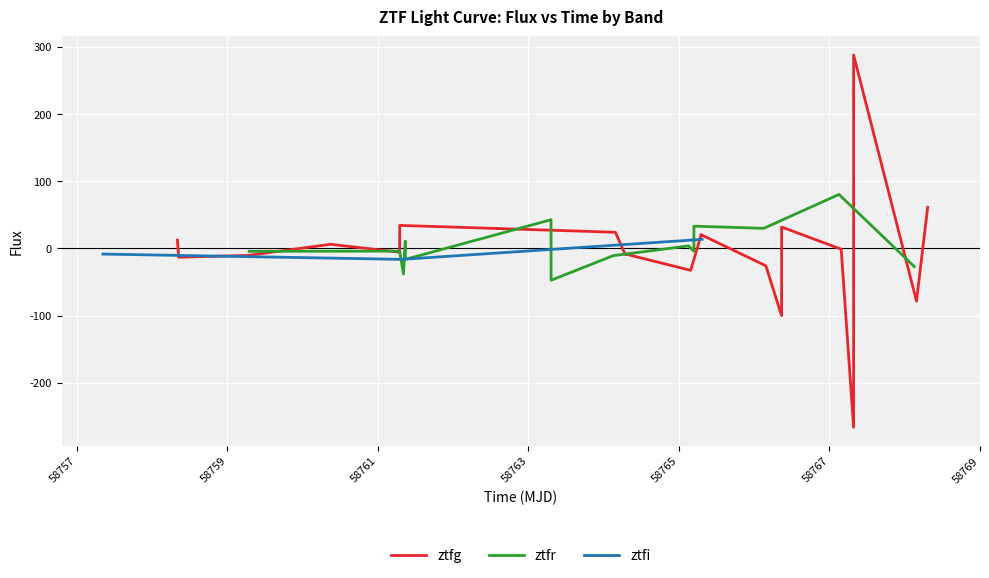

What is the lowest value of the ztfg series?

-266.4